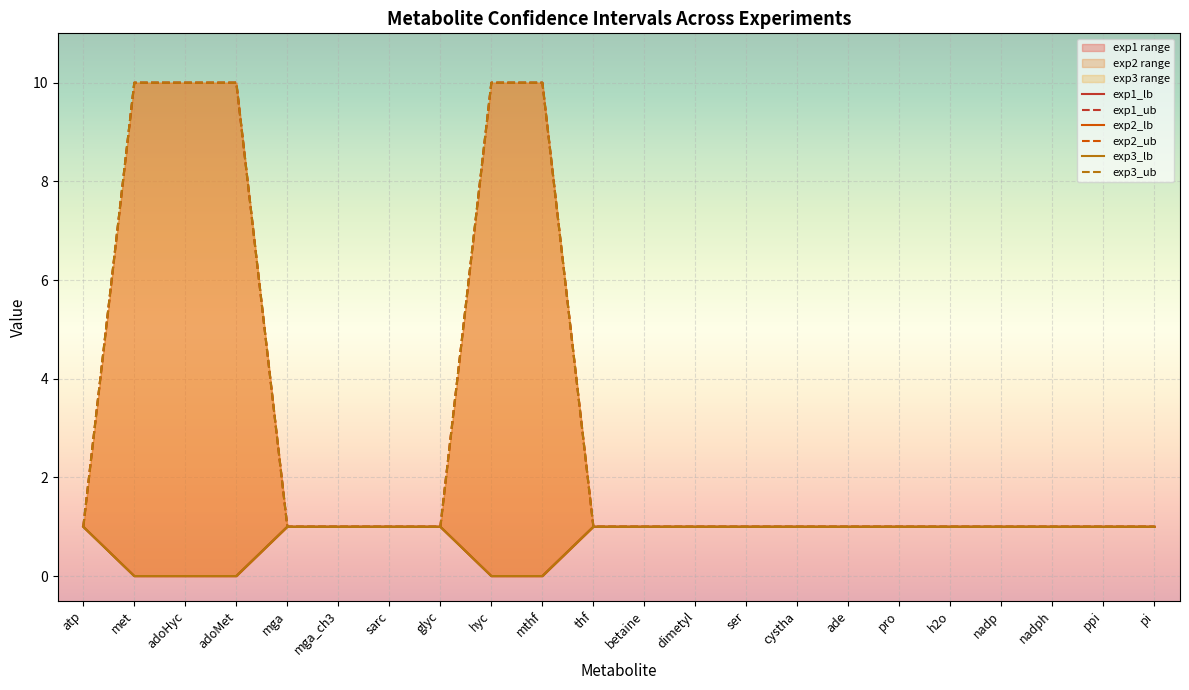

Rank the series at nadp from lowest to highest value.

exp1_lb, exp1_ub, exp2_lb, exp2_ub, exp3_lb, exp3_ub